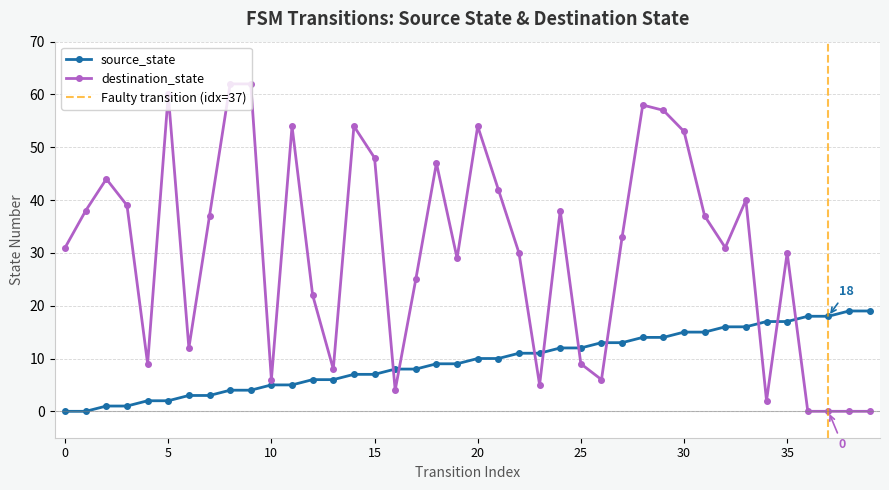

True or false: source_state and destination_state intersect in this chart.

True